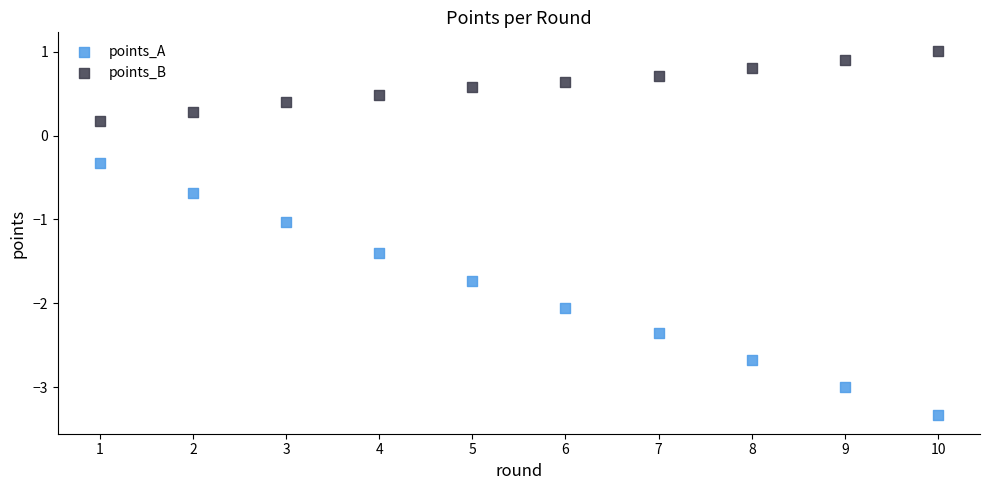

What is the X range (max minus min) for the scatter plot?

9.0